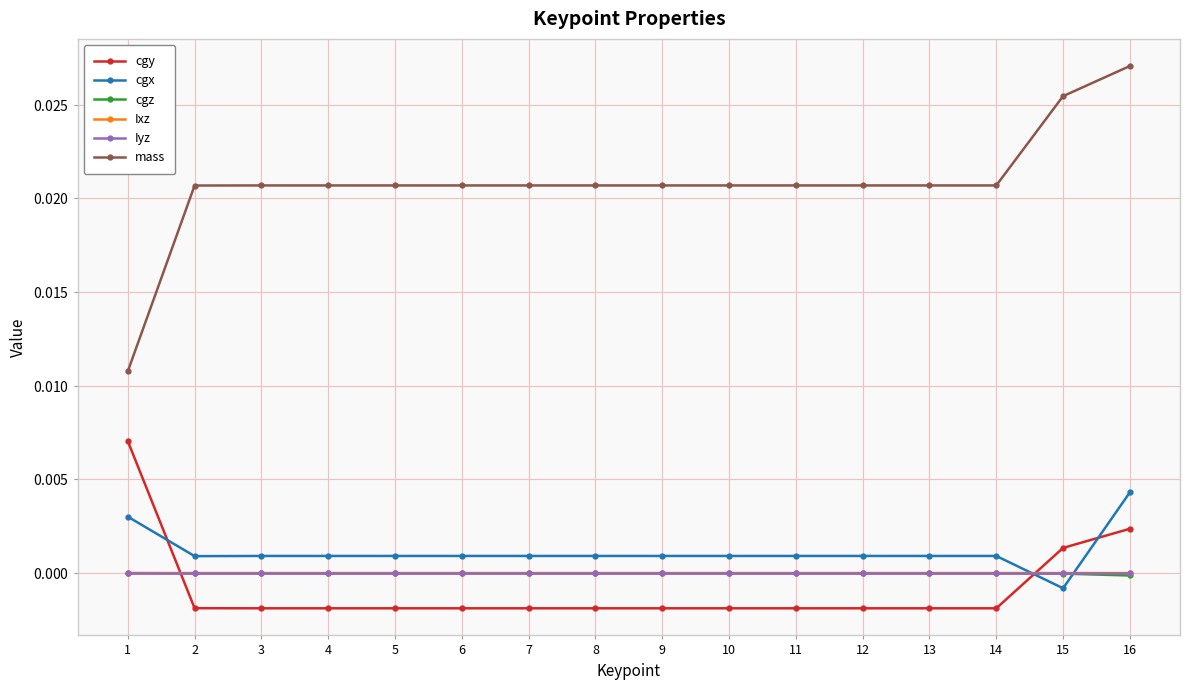

In mass, how many points are higher than both neighbors (excluding endpoints)?

1